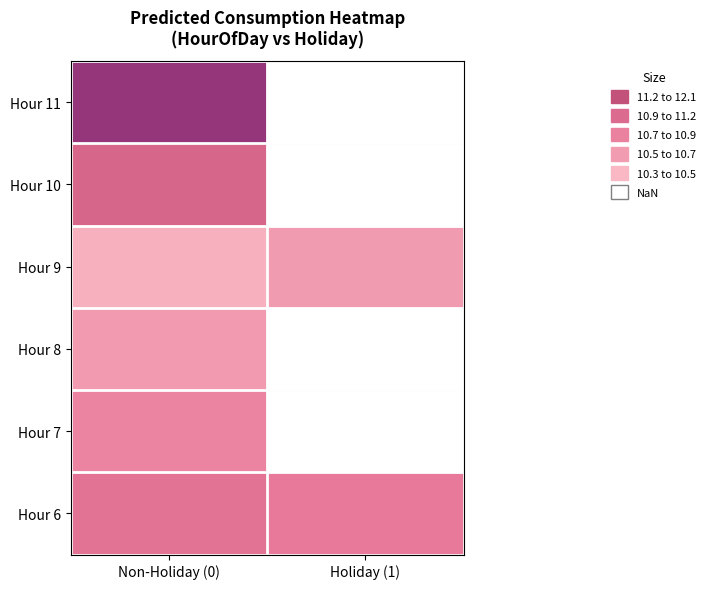

What is the difference between the highest and lowest values at Holiday (1)?

0.2